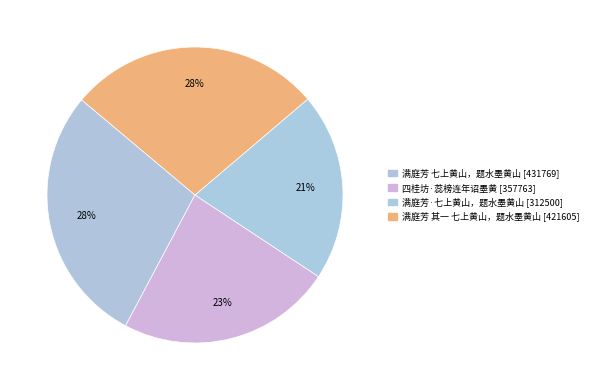

Combined, what portion of the pie is 四桂坊·蕊榜连年诏墨黄 and 满庭芳 七上黄山，题水墨黄山?

51.8%